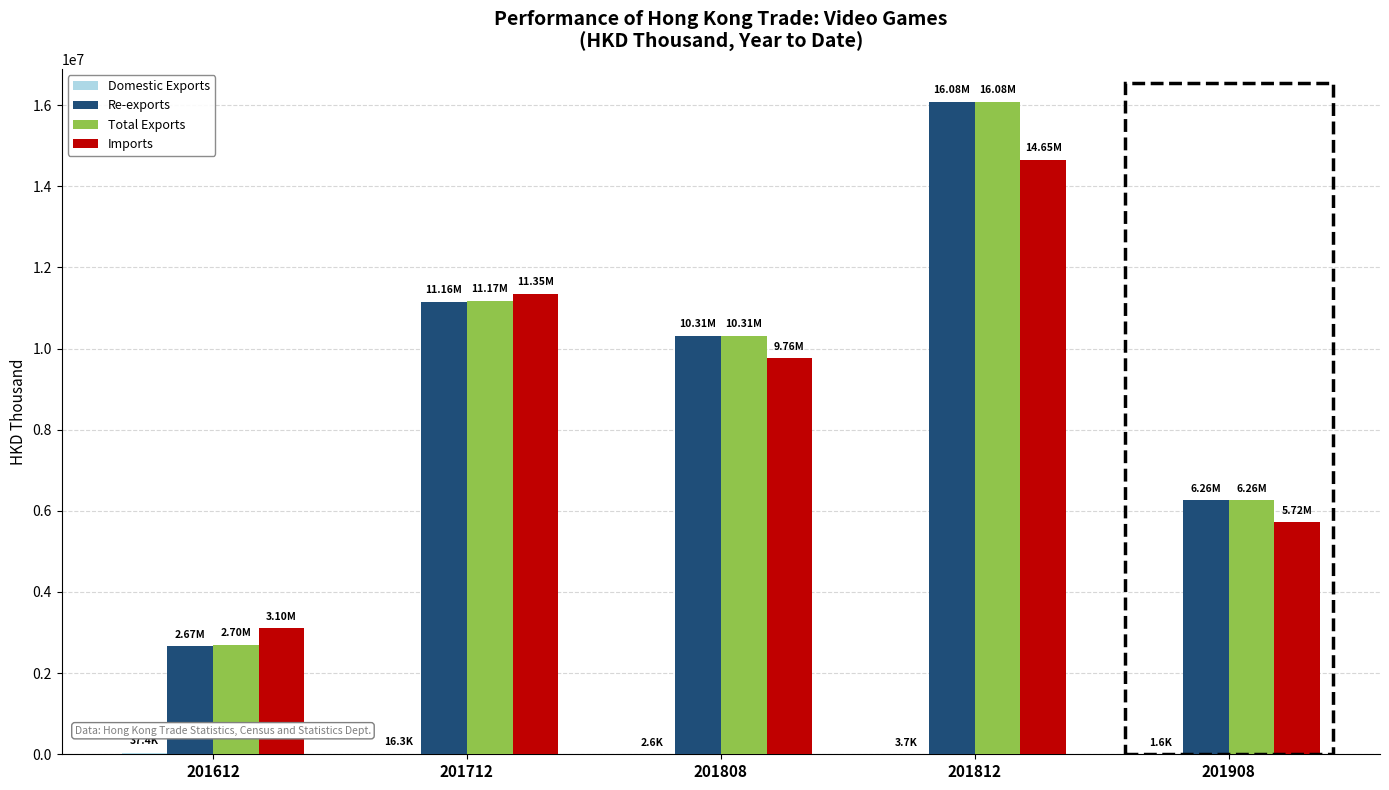

The value of Total Exports at 201908 is 6262930.3. True or false?

True